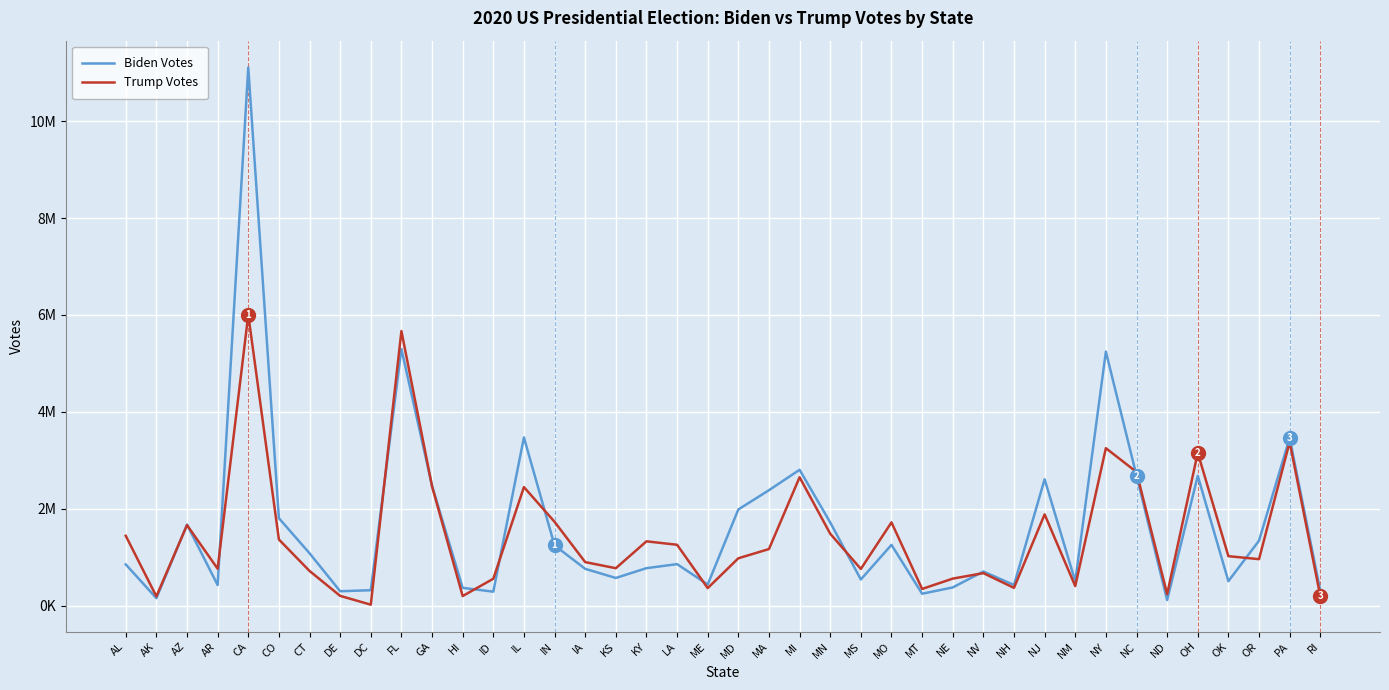

At how many categories does at least one series exceed 6528418?

1